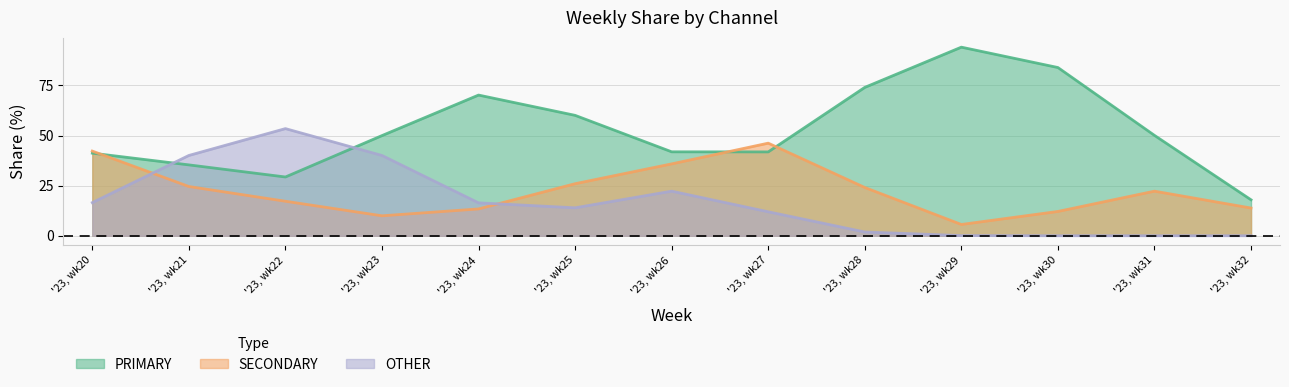

How many times do OTHER and SECONDARY cross each other?

2